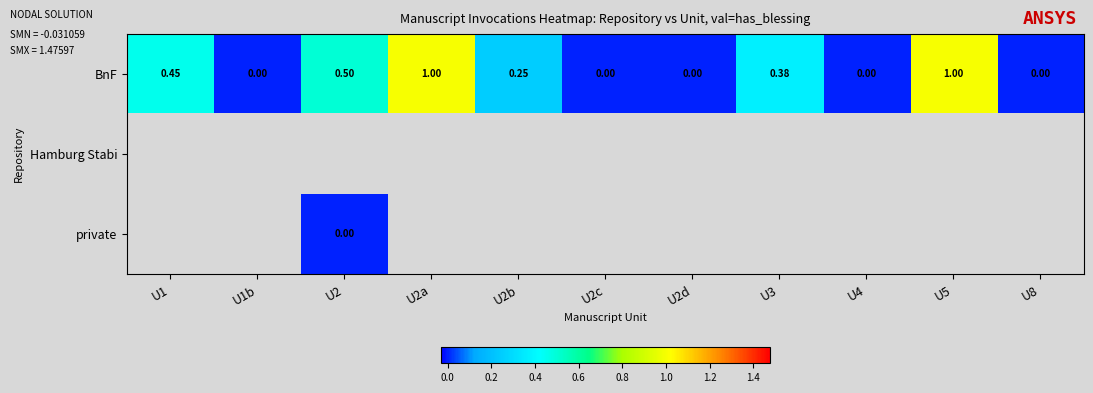

What is the difference between the maximum and second lowest values in the BnF series?

1.0